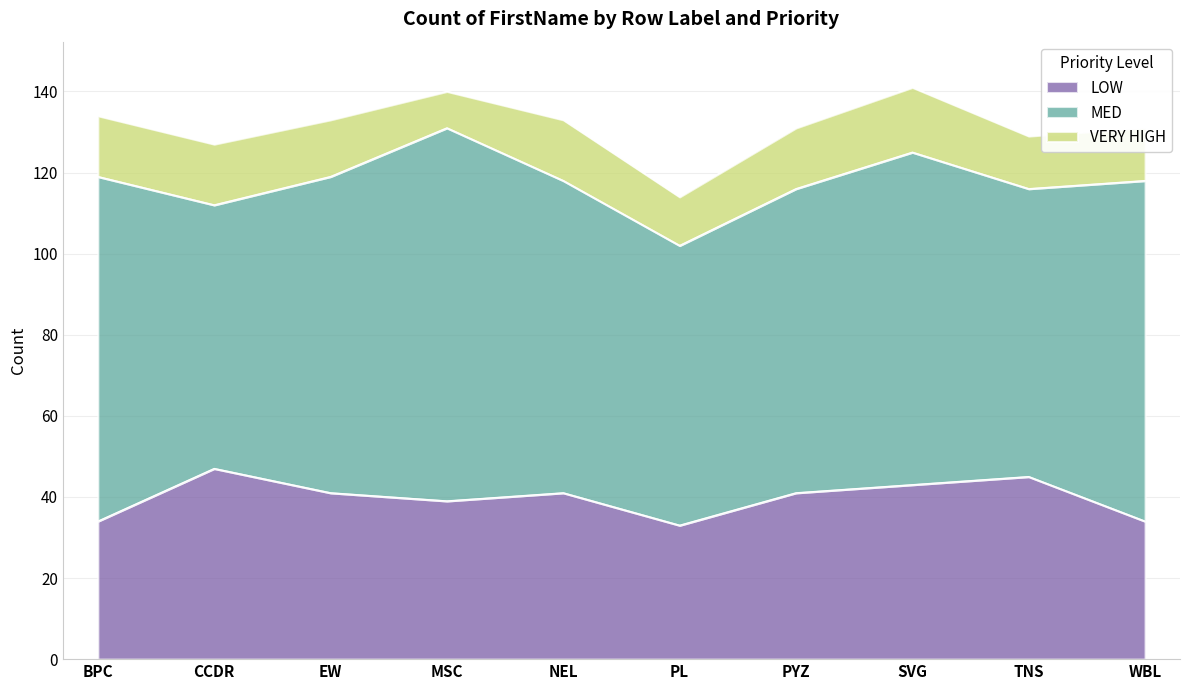

What is the difference between the VERY HIGH values at EW and BPC?

1